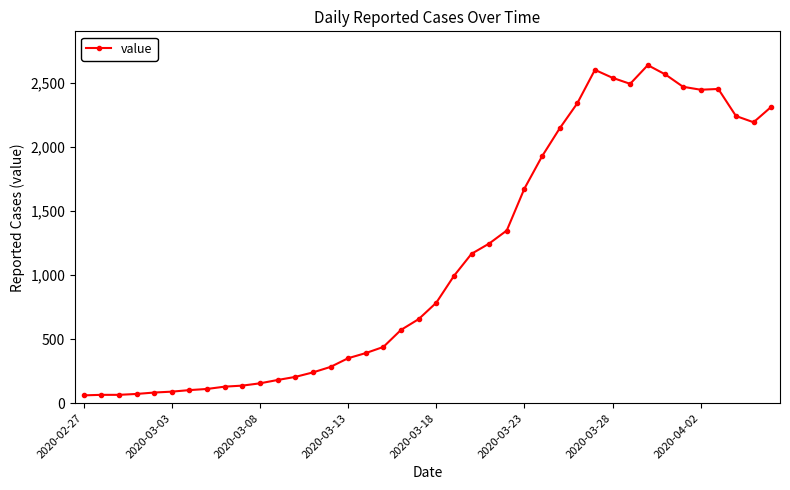

What is the sum of all values?

44971